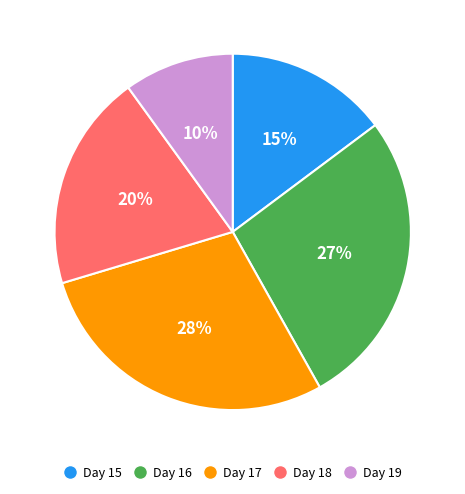

Is the sum of Day 15 and Day 18 greater than half?

No